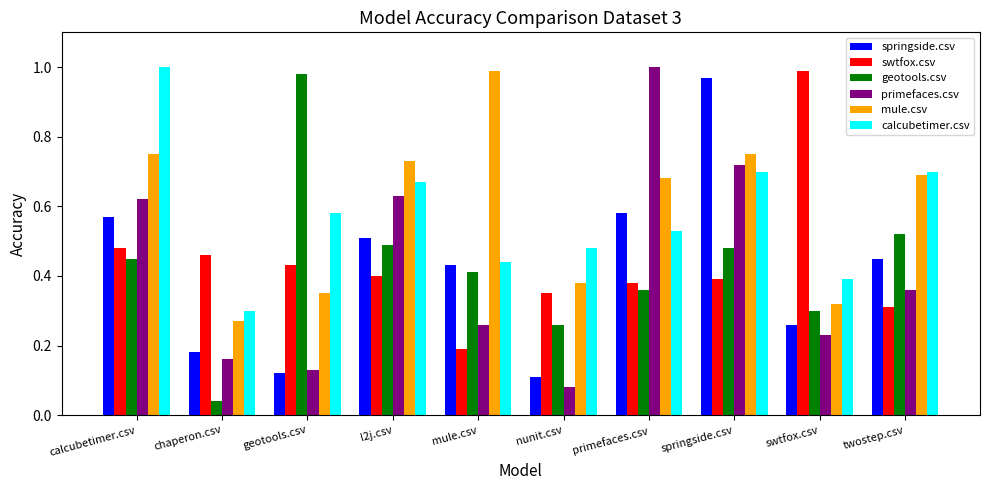

Where is swtfox.csv nearest to the value 0?

mule.csv